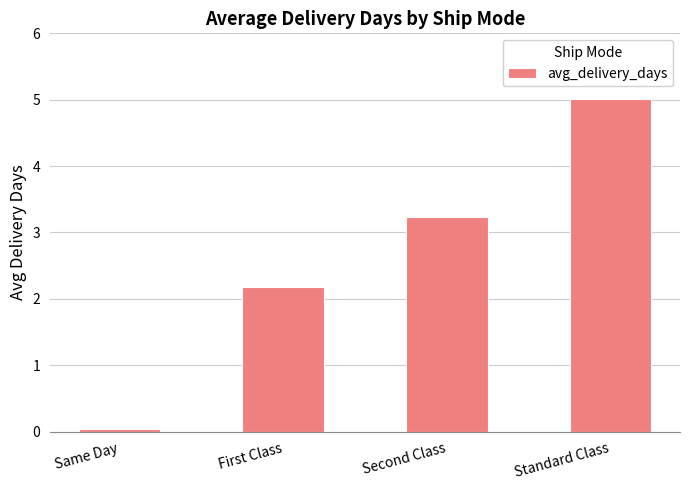

What is the greatest value displayed?

5.0